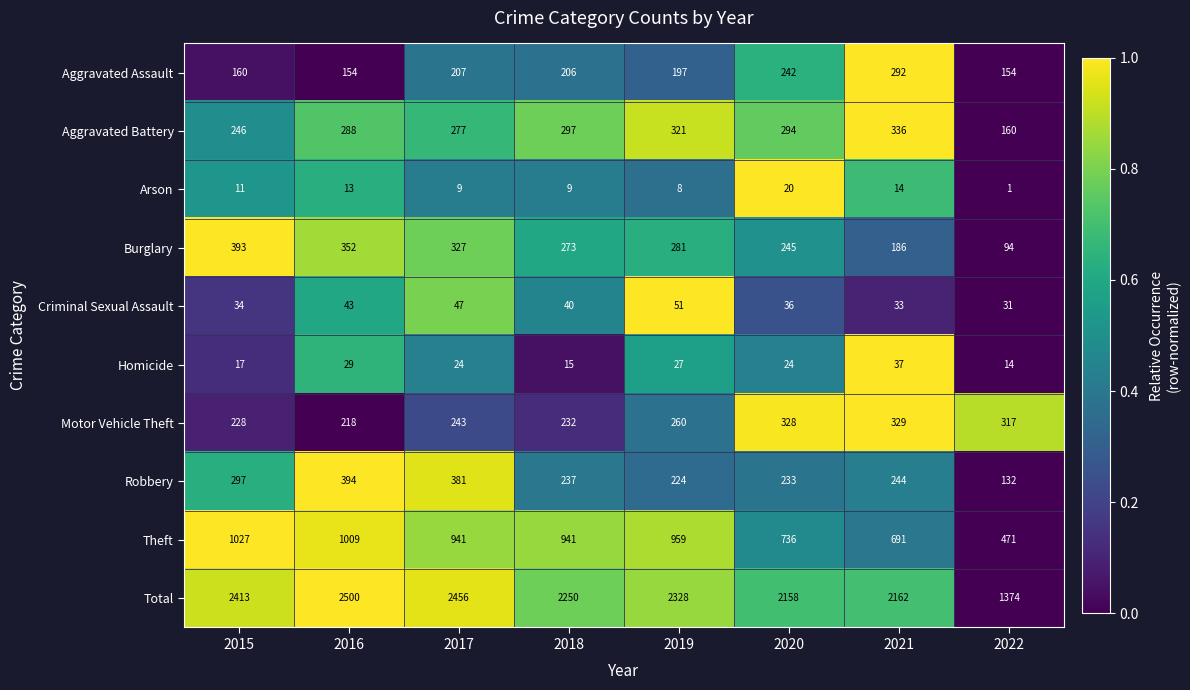

Rank the categories by Criminal Sexual Assault value from highest to lowest.

2019, 2017, 2016, 2018, 2020, 2015, 2021, 2022